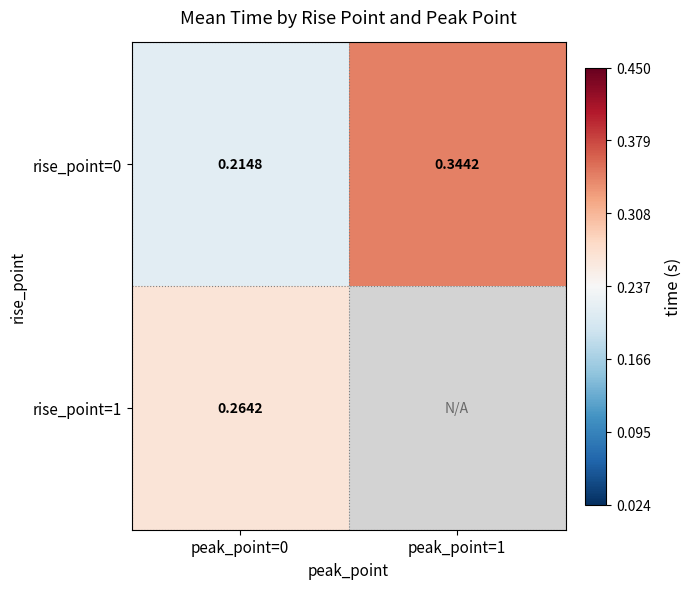

Is the value of rise_point=1 at peak_point=0 greater than the value of rise_point=0 at peak_point=1?

No